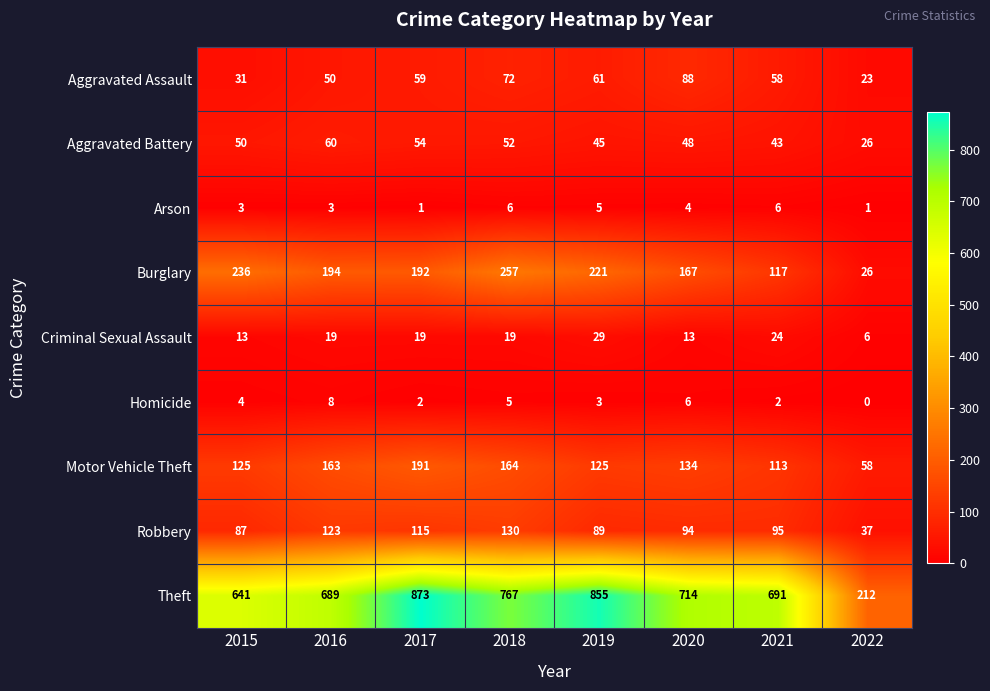

Is it true that Criminal Sexual Assault equals 24 at 2021?

True